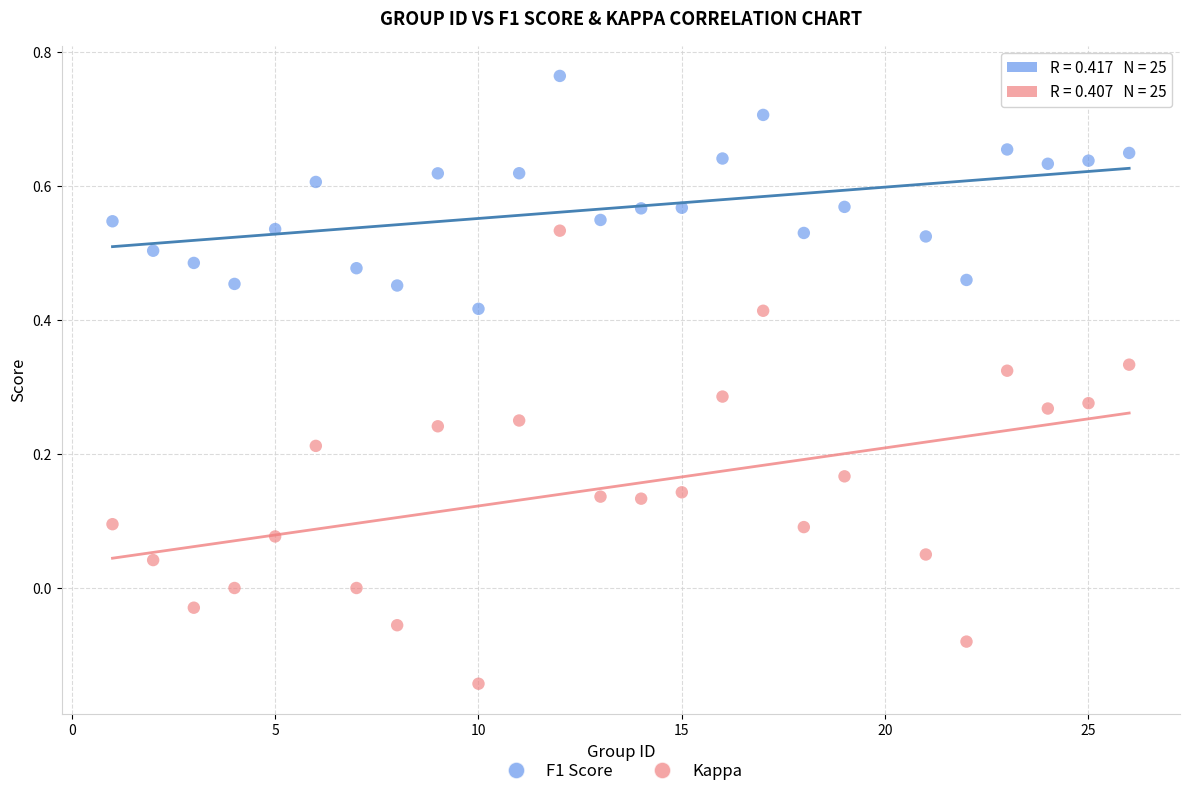

Which series contains the lowest Y value?

Kappa